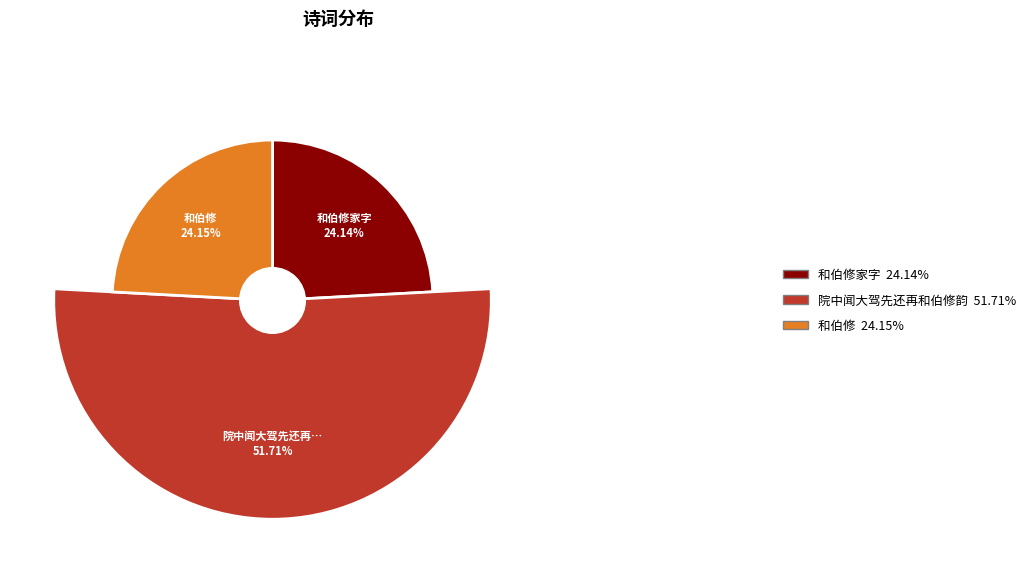

What is the total percentage of 和伯修 and 院中闻大驾先还再和伯修韵?

75.9%